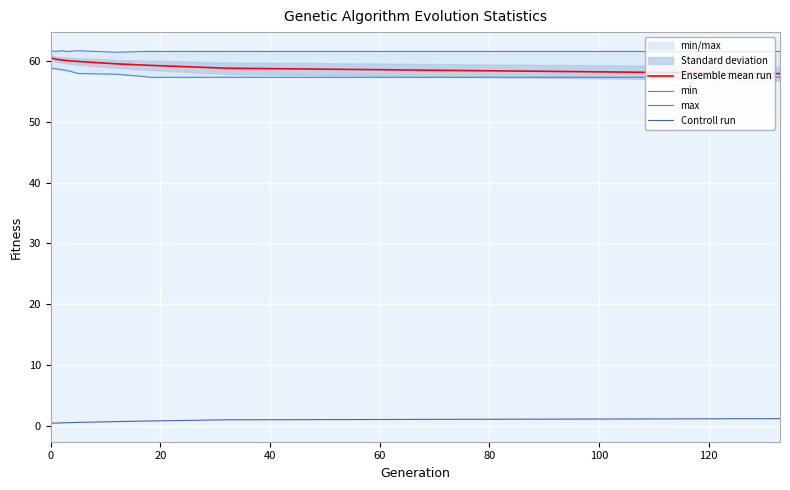

True or false: Ensemble mean run and Controll run cross at least once.

False